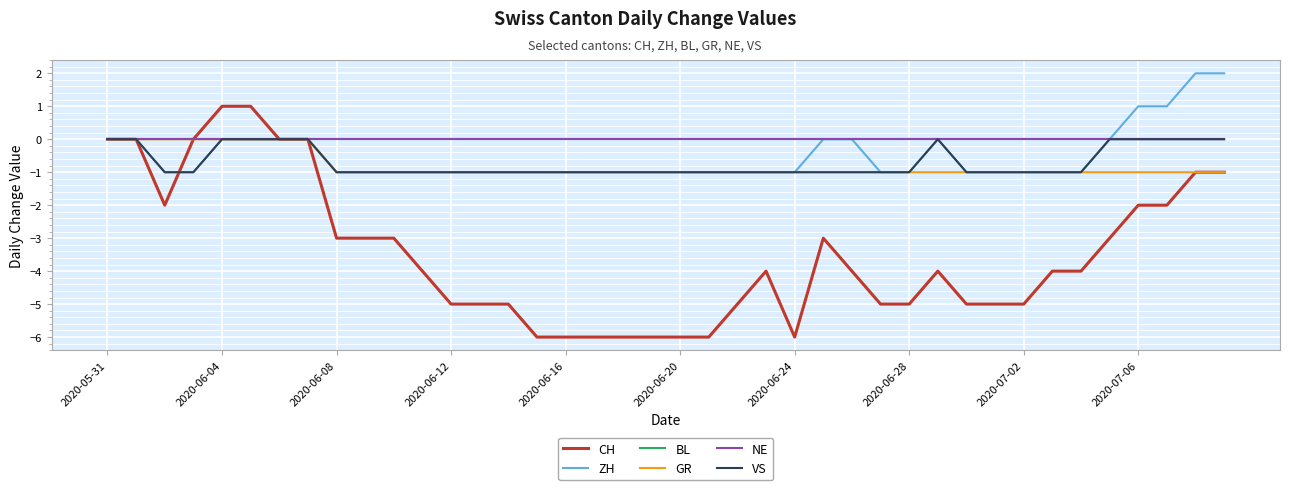

How many lines are shown in the chart?

6